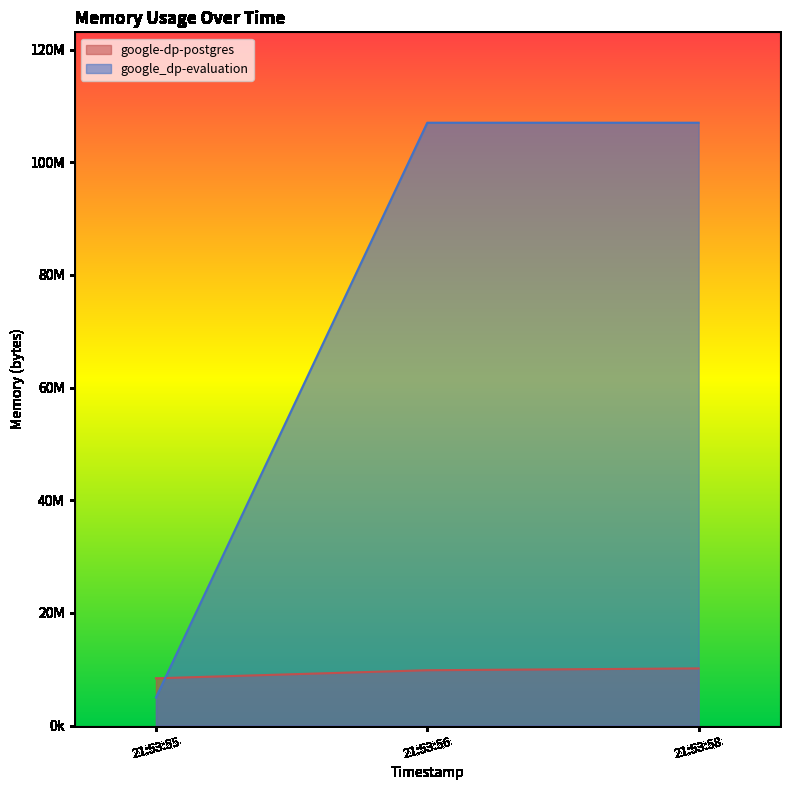

Between 21:53:58 and 21:53:55, which is larger?

21:53:58